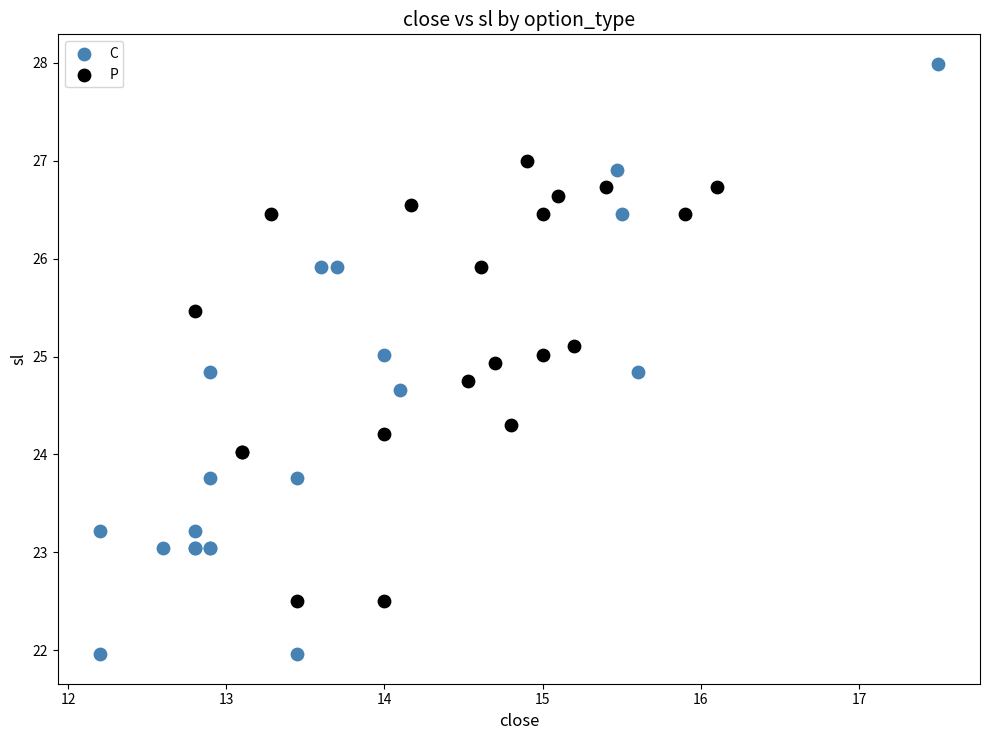

Which series has the largest Y range (max minus min)?

C